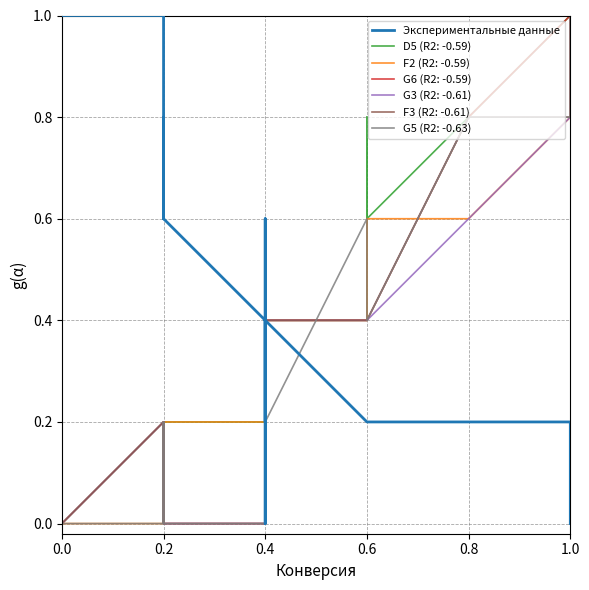

What is the value of the 13th point from the left?

0.2